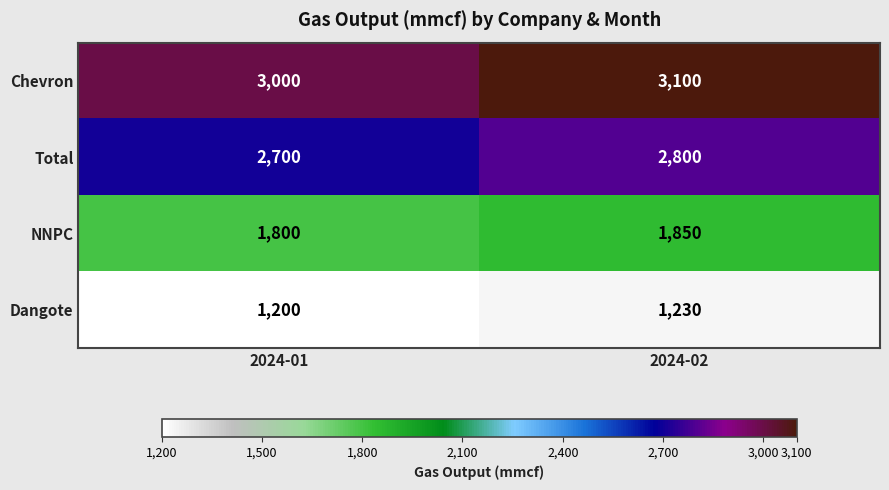

The value of Chevron at 2024-01 is 5330. True or false?

False